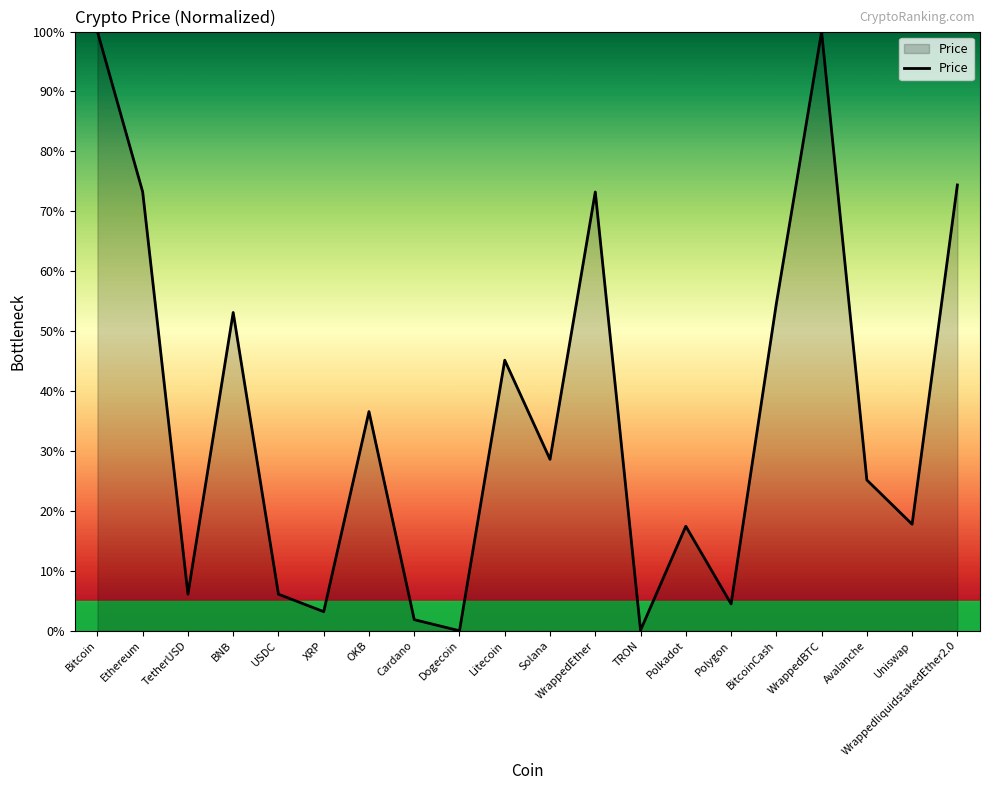

How many values are below 28?

10